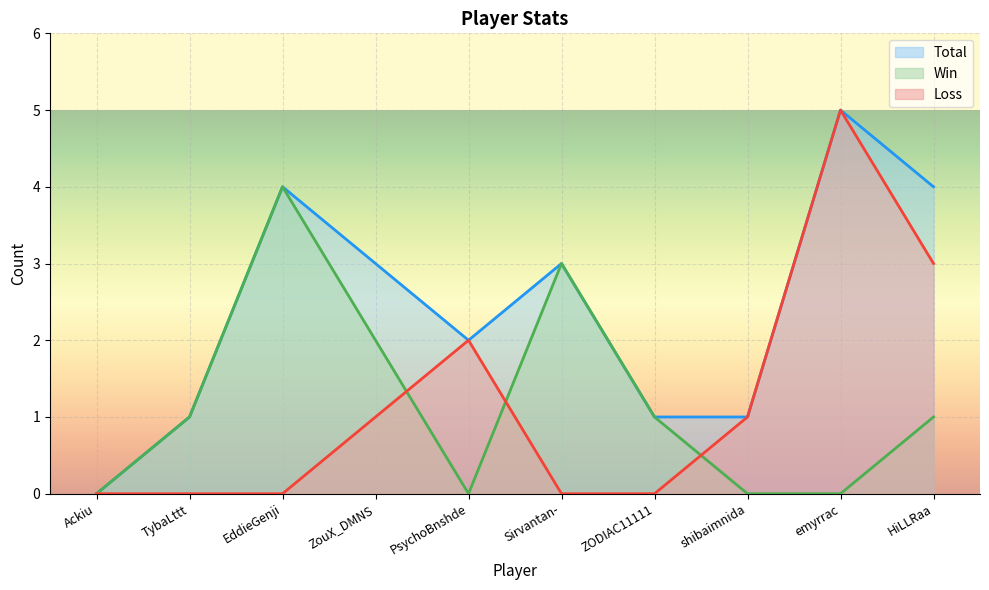

Rank the series by their maximum value, from highest to lowest.

Total, Loss, Win